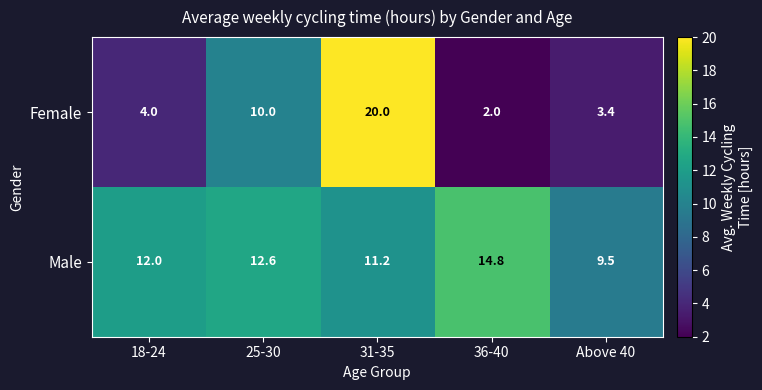

The Male series shows 15.9 at 31-35. True or false?

False